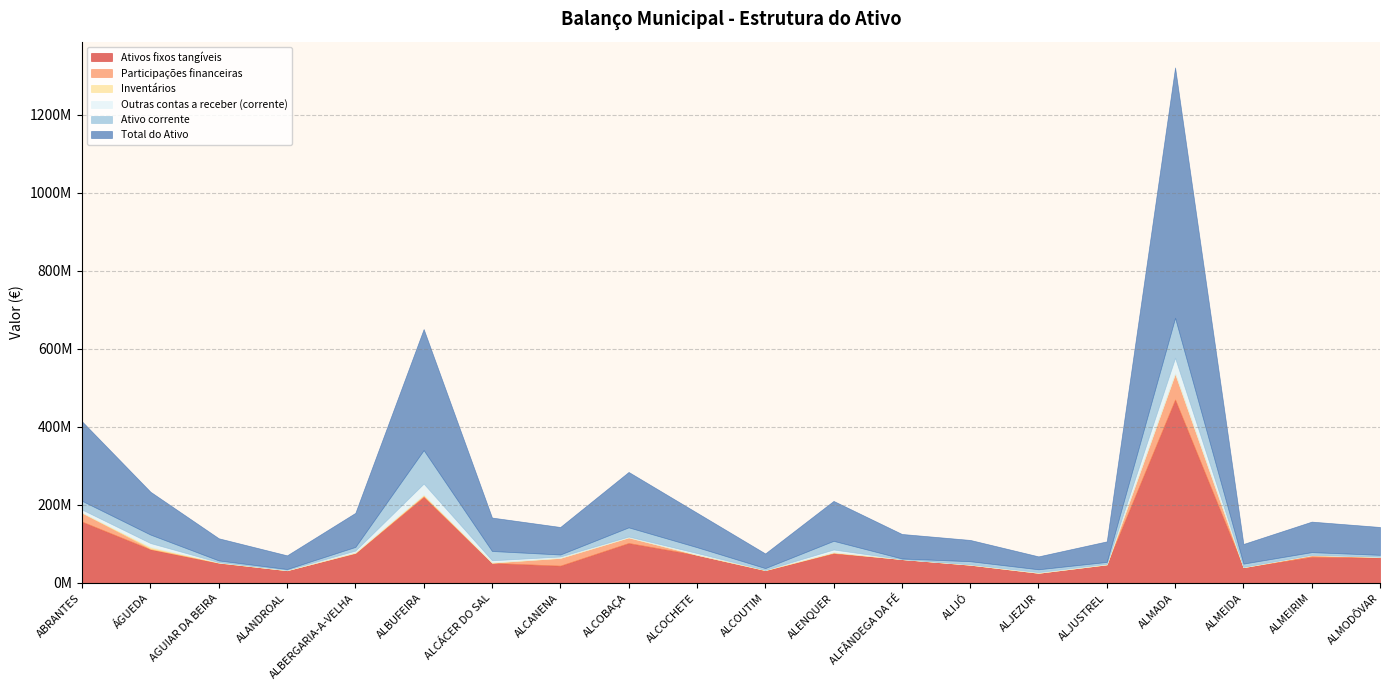

Where is the first local maximum for Outras contas a receber (corrente)?

ÁGUEDA